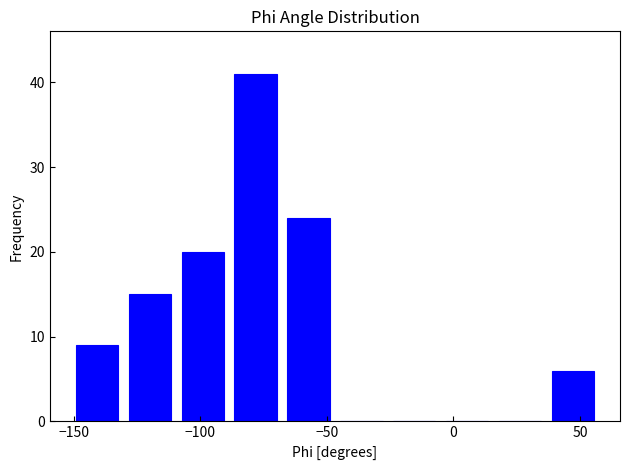

Reading left to right, list every bar in this chart as the range it spans on the x-axis followed by its height. Neither the bar edges nor the heights are printed on the chart, so give them approximately, as read against the axes.

-150 to -130: 9
-130 to -110: 15
-110 to -90: 20
-90 to -70: 41
-70 to -45: 24
-45 to -25: 0
-25 to -5: 0
-5 to 15: 0
15 to 35: 0
35 to 60: 6